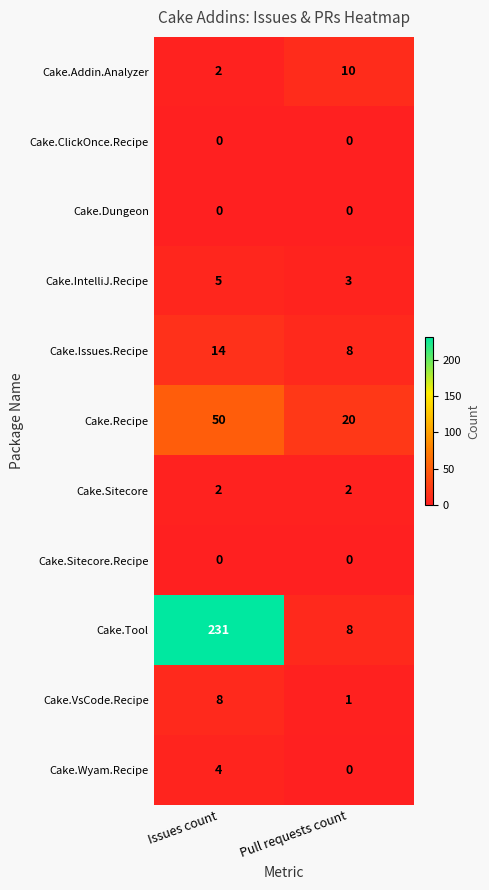

Rank the categories by Cake.Tool value from highest to lowest.

Issues count, Pull requests count